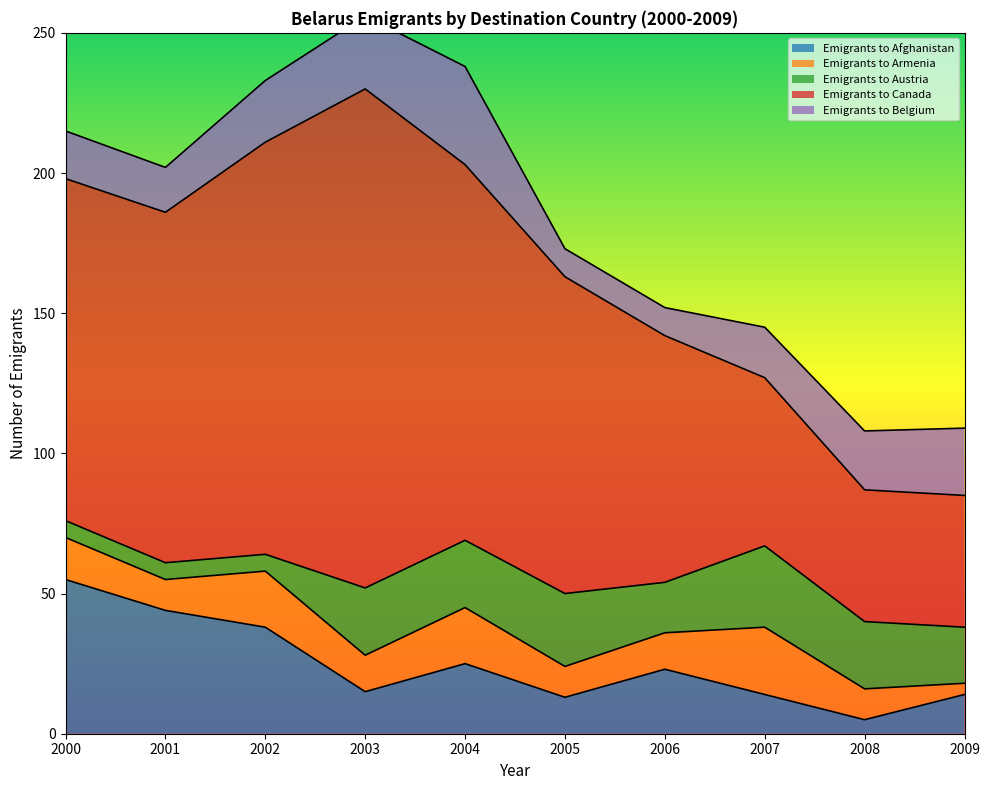

Is the value of Emigrants to Canada at 2007 greater than the value of Emigrants to Austria at 2002?

Yes